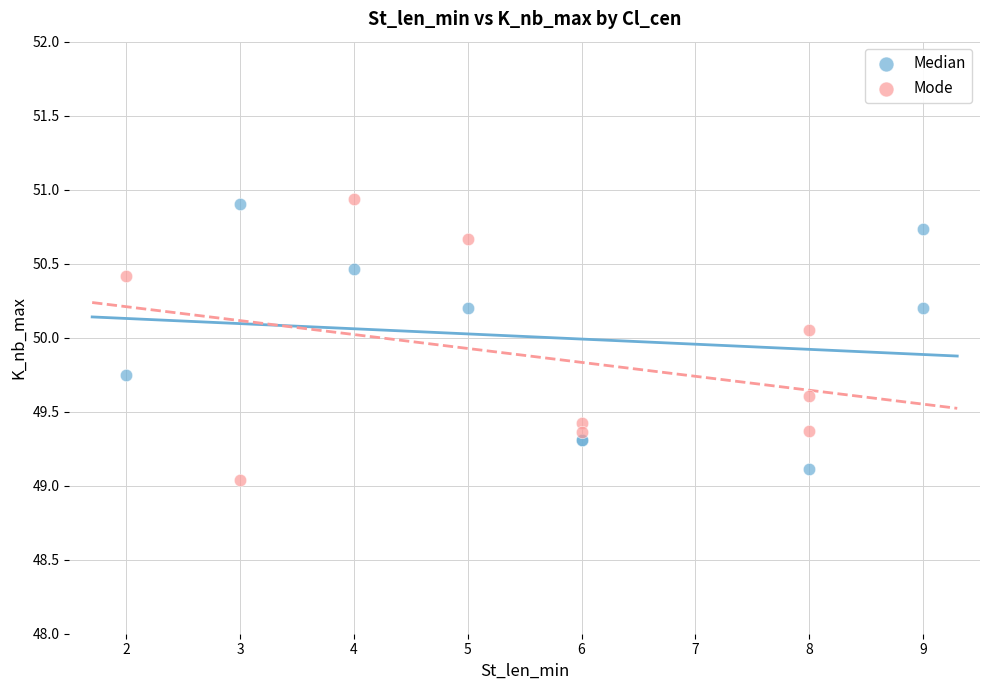

Which series reaches the maximum Y coordinate?

Mode